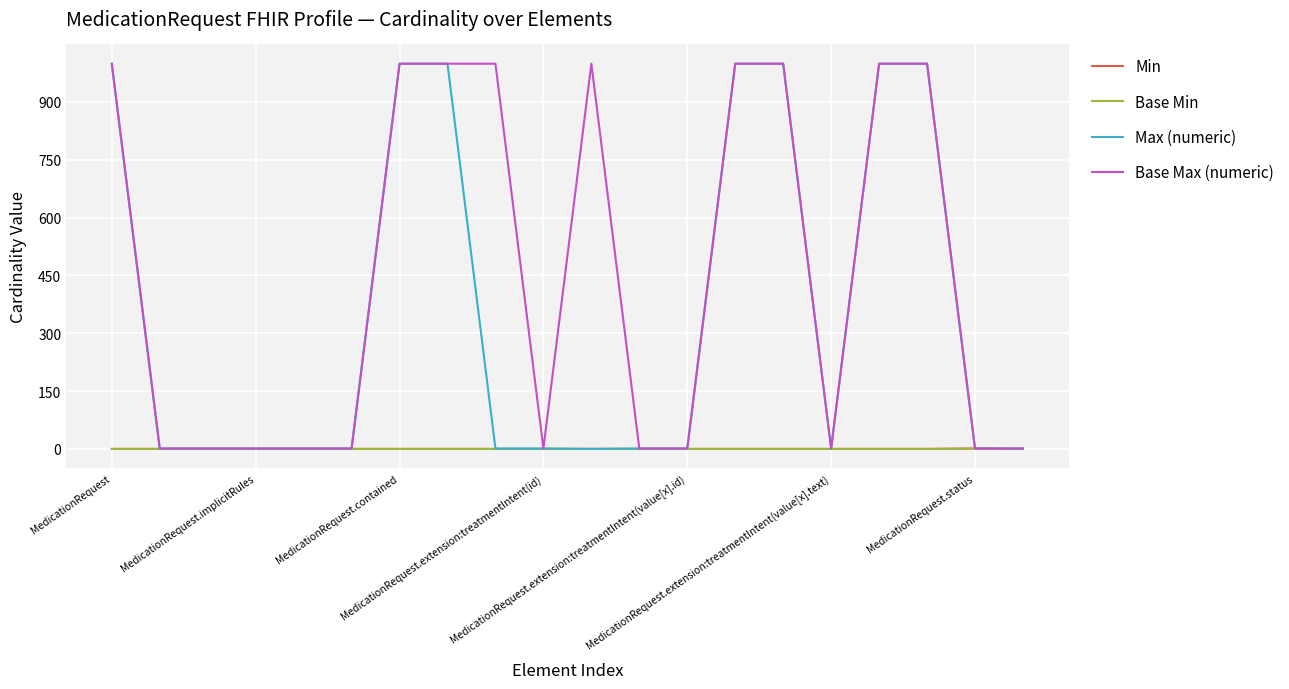

Does the chart display data point markers on the line(s)?

No